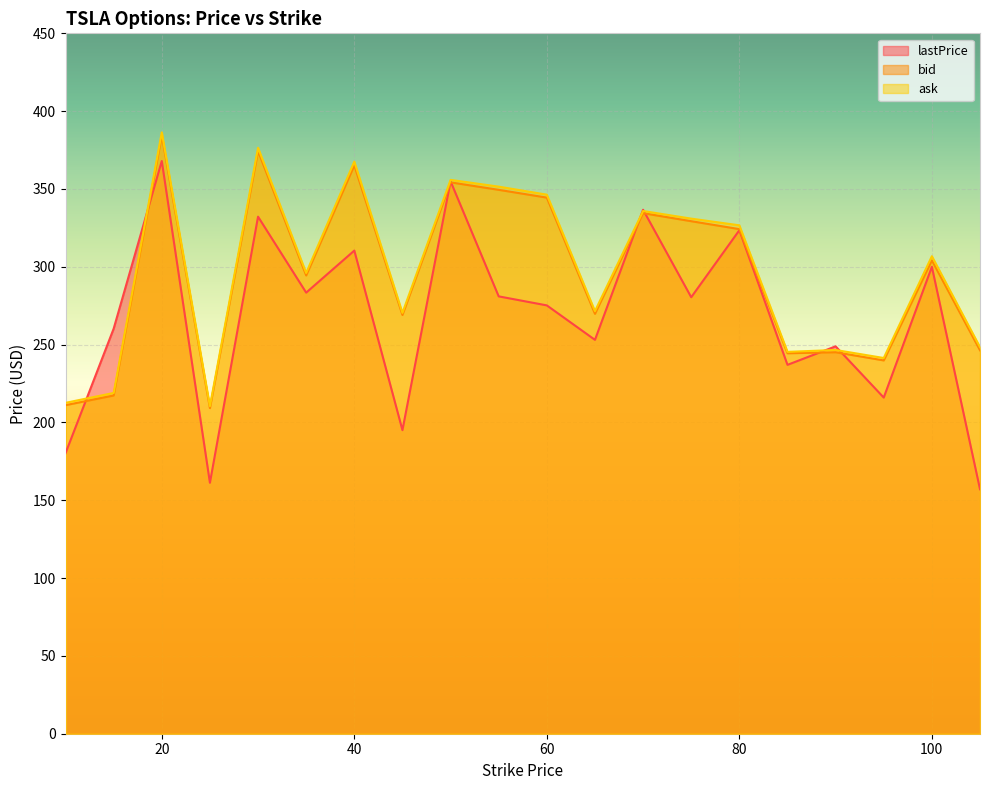

At 75.0, list the series in order from largest to smallest.

ask, bid, lastPrice